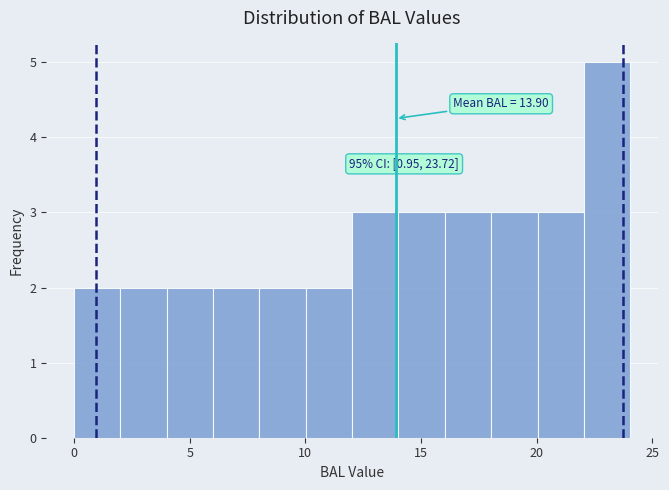

Over which range of the x-axis is the bar tallest?

22 to 24